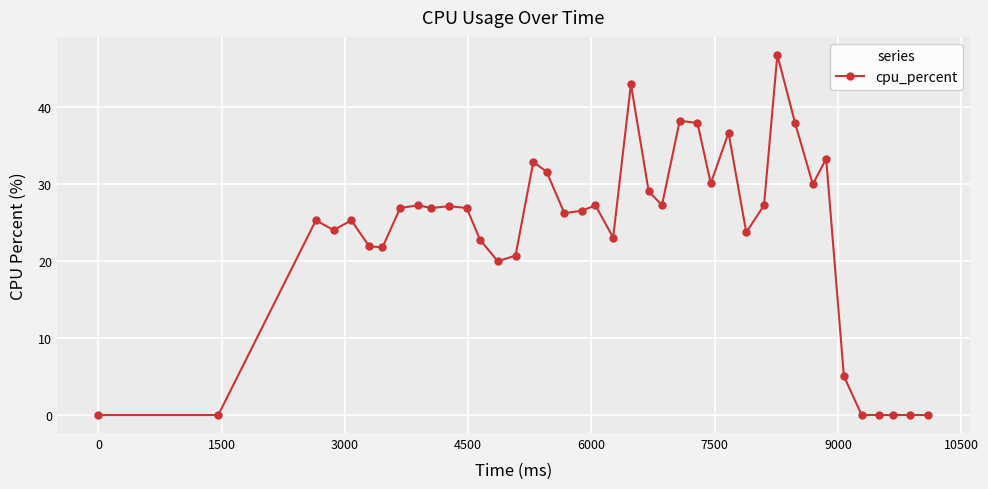

What is the greatest value displayed?

46.8